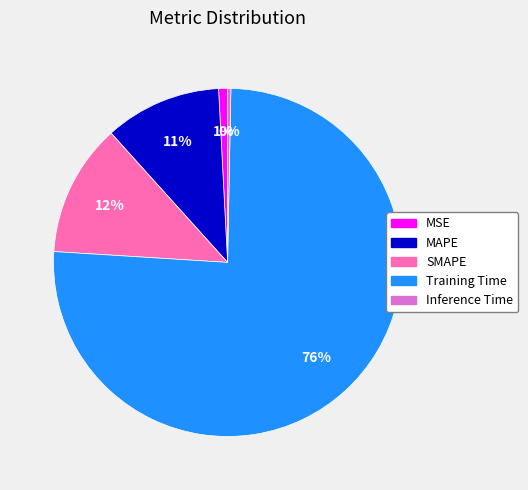

Rank the categories by value from lowest to highest.

Inference Time, MSE, MAPE, SMAPE, Training Time